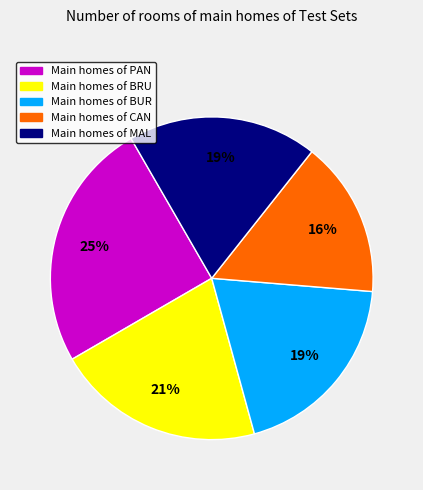

How many segments does this pie chart have?

5